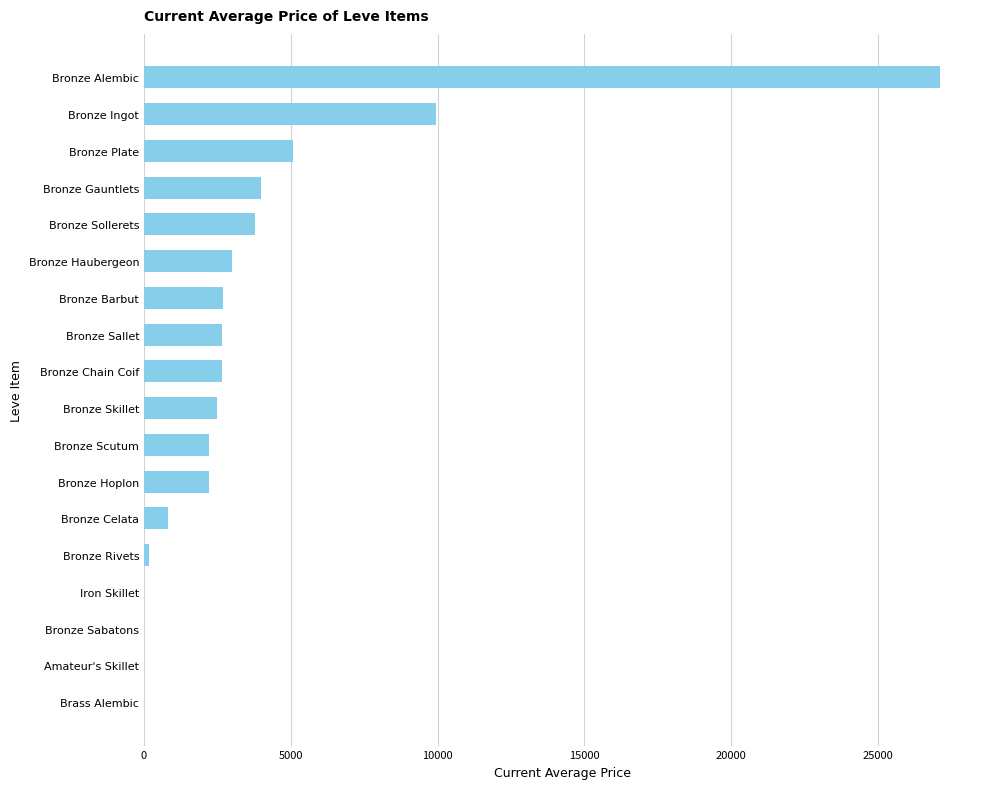

Approximately how many times larger is the value at Bronze Celata compared to Bronze Hoplon?

0.4